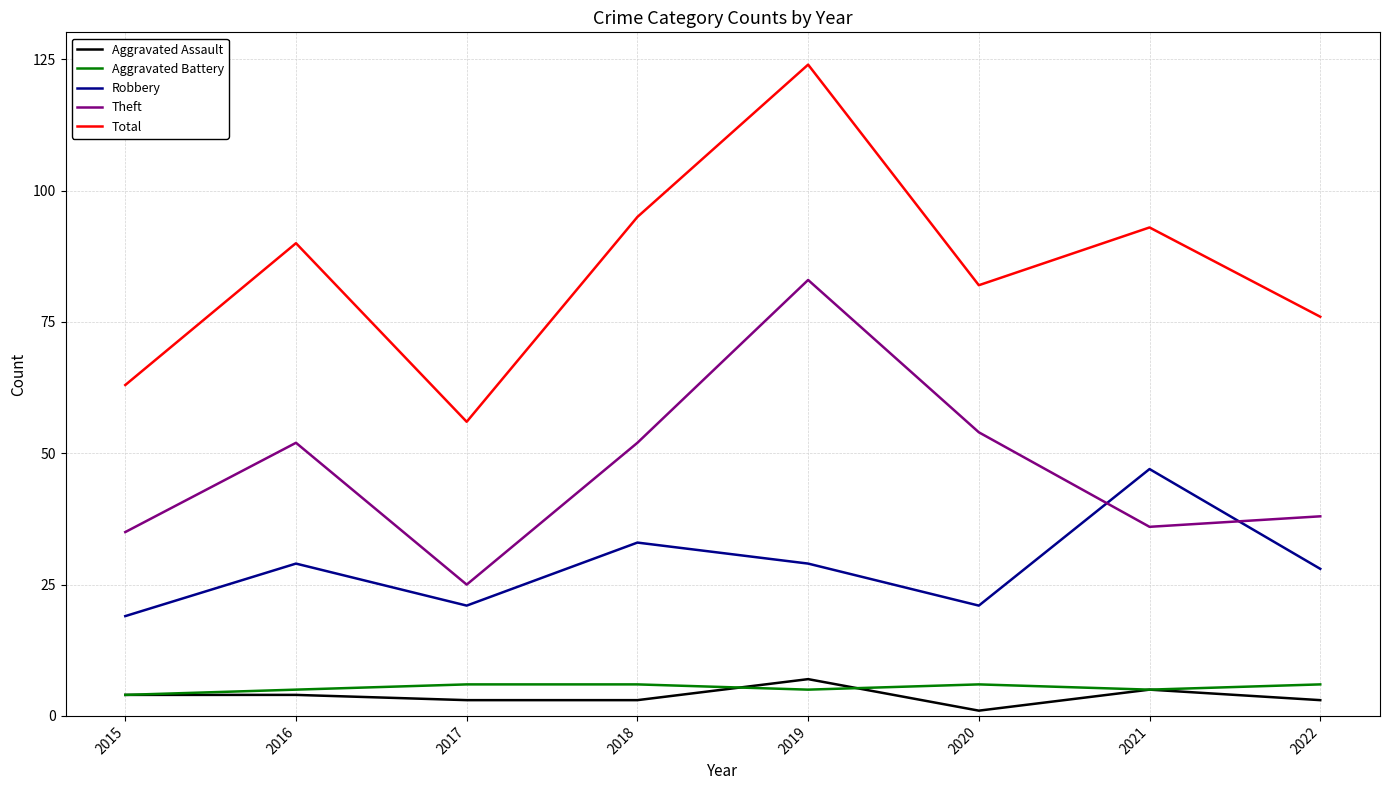

Reading left to right, list all the values displayed in this chart.

Aggravated Assault: 2015=4	2016=4	2017=3	2018=3	2019=7	2020=1	2021=5	2022=3
Aggravated Battery: 2015=4	2016=5	2017=6	2018=6	2019=5	2020=6	2021=5	2022=6
Robbery: 2015=19	2016=29	2017=21	2018=33	2019=29	2020=21	2021=47	2022=28
Theft: 2015=35	2016=52	2017=25	2018=52	2019=83	2020=54	2021=36	2022=38
Total: 2015=63	2016=90	2017=56	2018=95	2019=124	2020=82	2021=93	2022=76